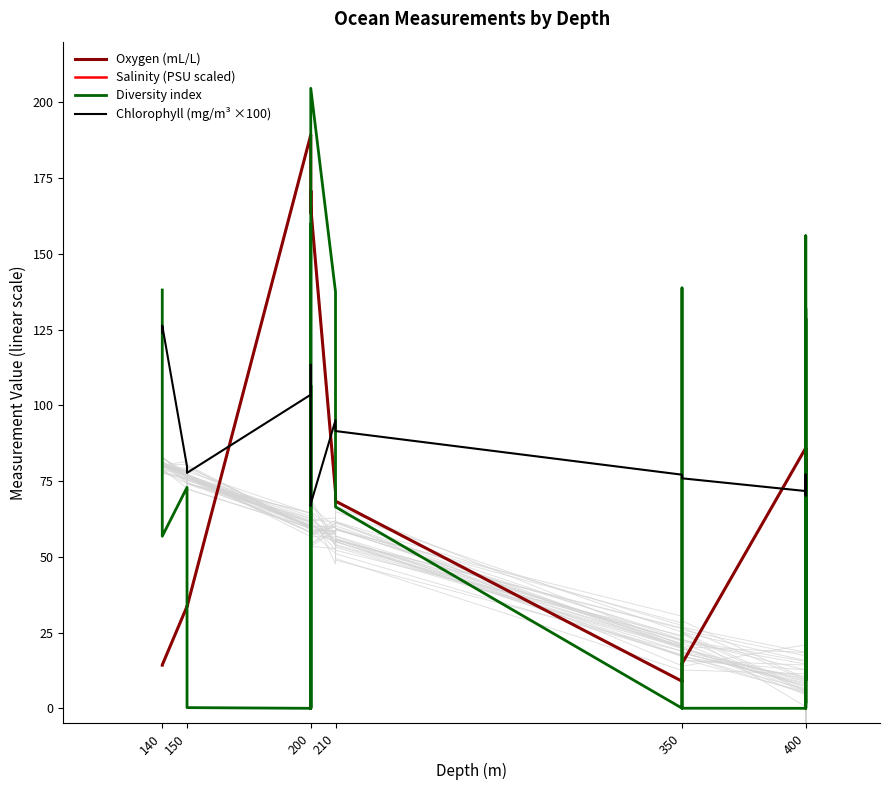

What is the total value across all series at 150?

532.3